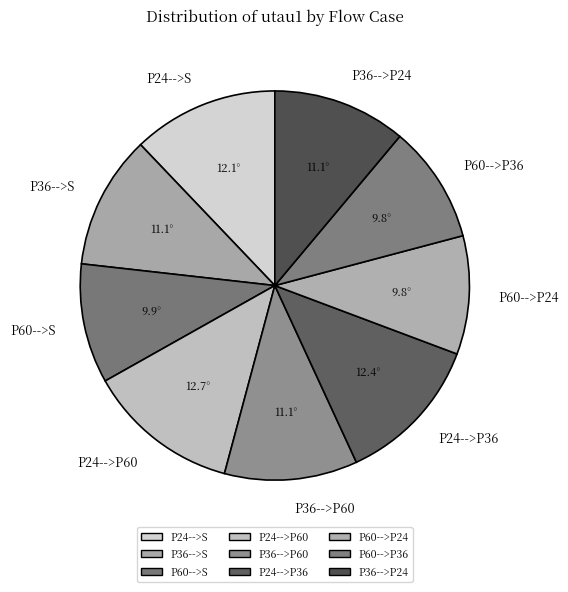

Do P24-->S and P36-->P24 together represent more than half of the pie?

No